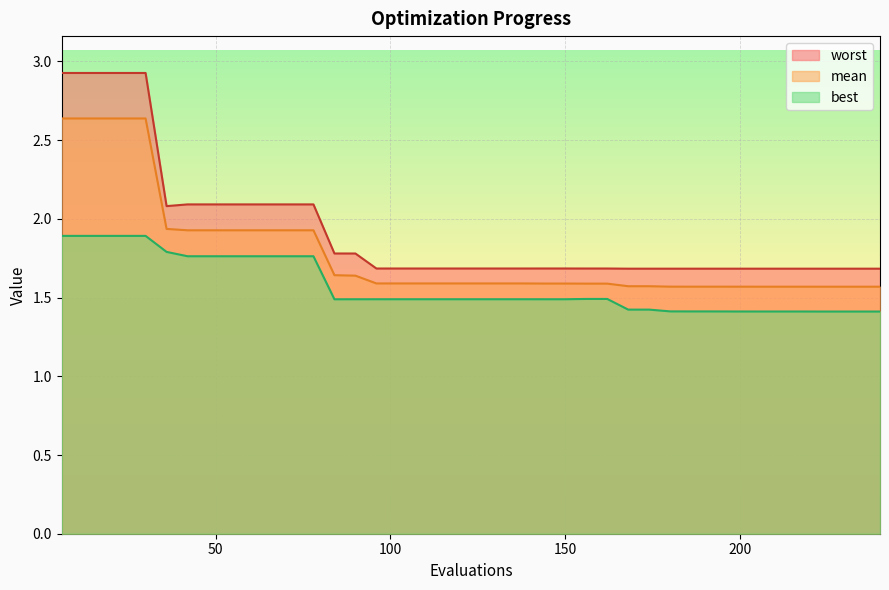

How many lines are shown in the chart?

3